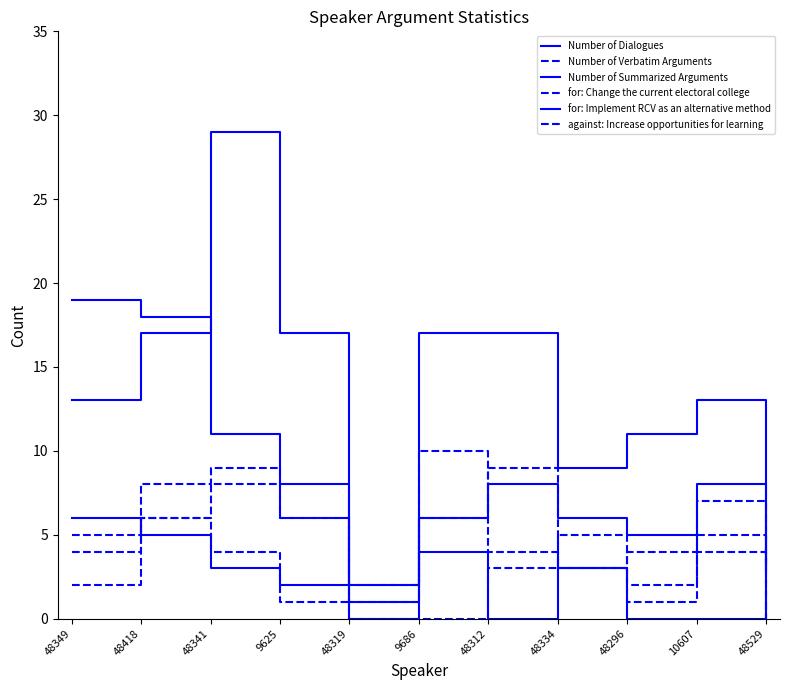

How many intersections are there between Number of Dialogues and against: Increase opportunities for learning?

2